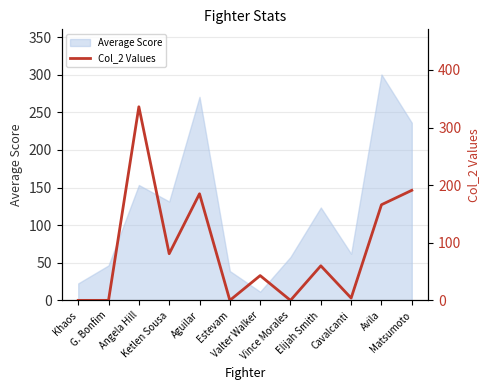

The value at Avila is 109. True or false?

False